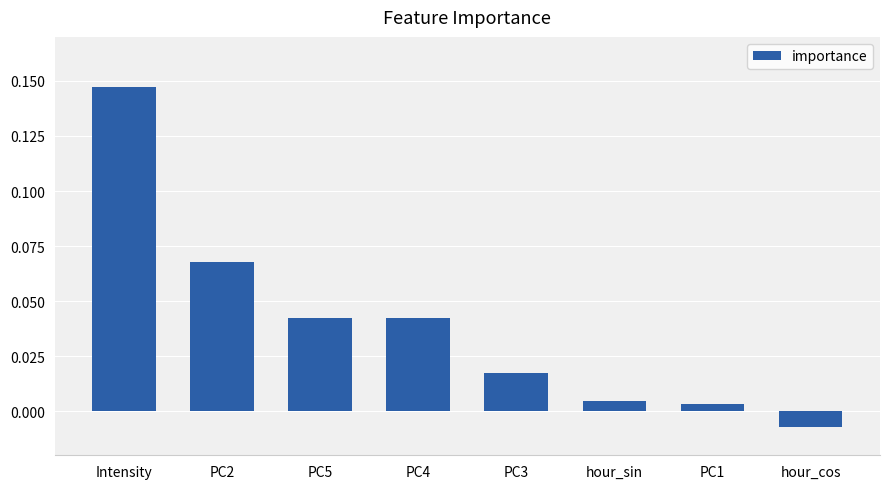

How many bars are there in total?

8